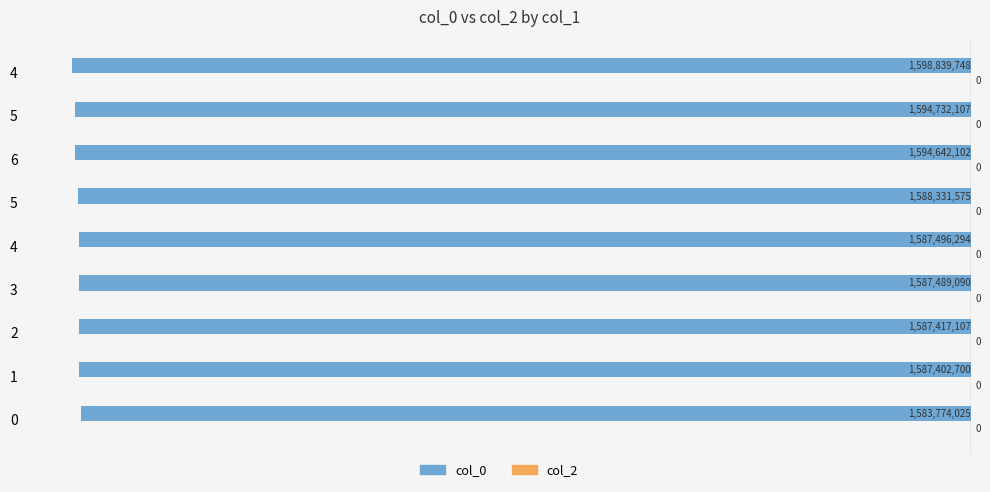

How many bars are there in total?

9